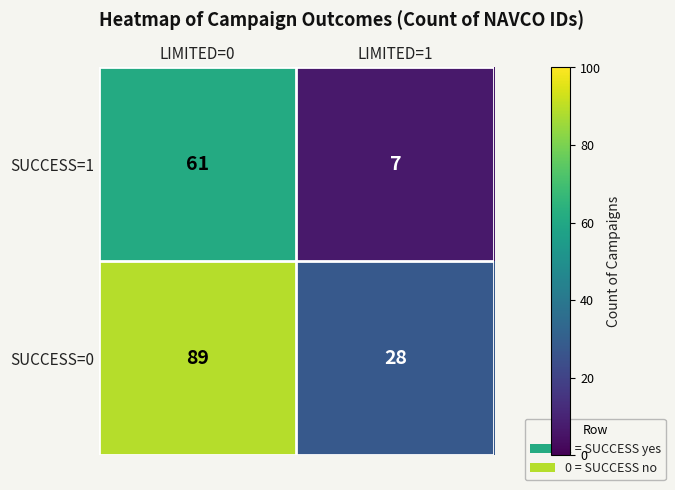

At which category is the sum across all series the highest?

LIMITED=0